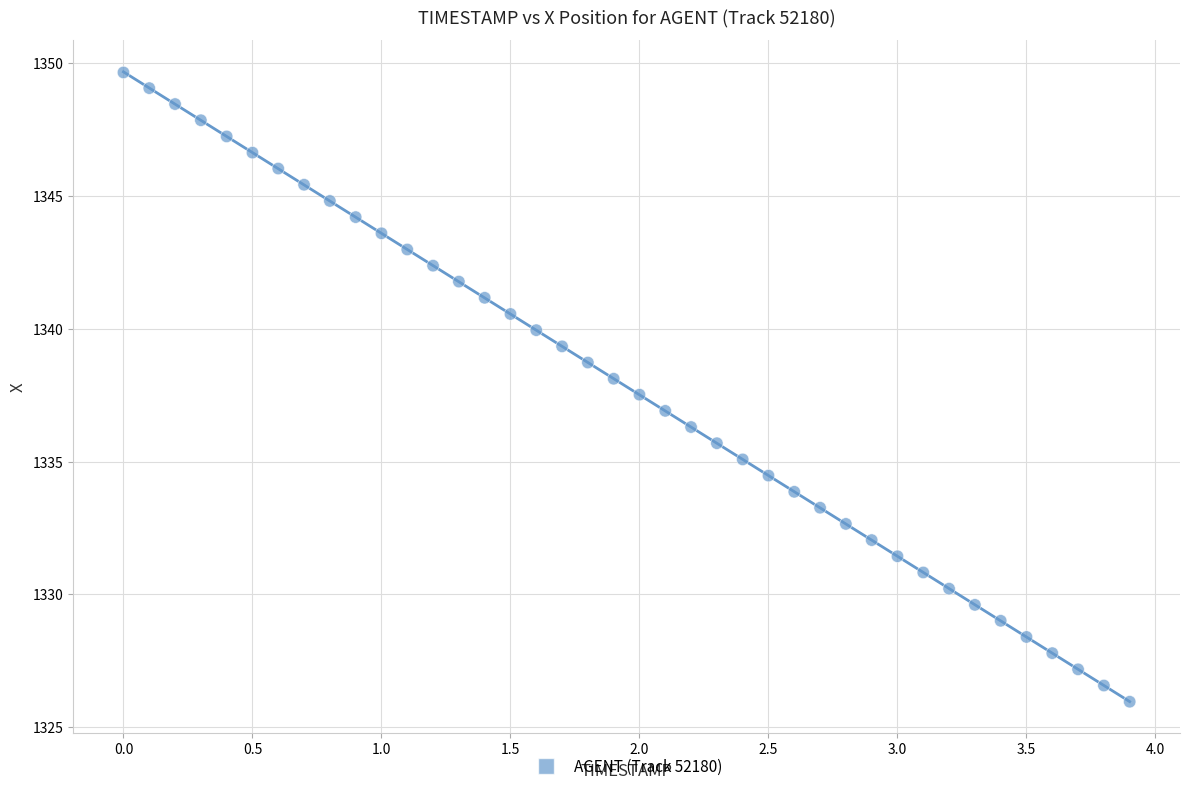

What is the range of X values (max minus min)?

3.9